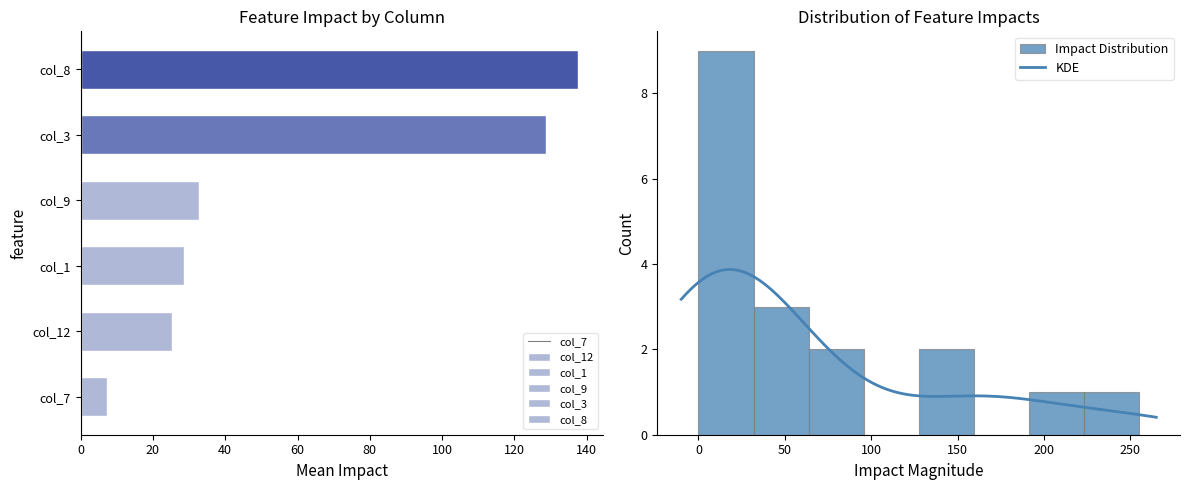

Does the chart contain stacked bars?

No